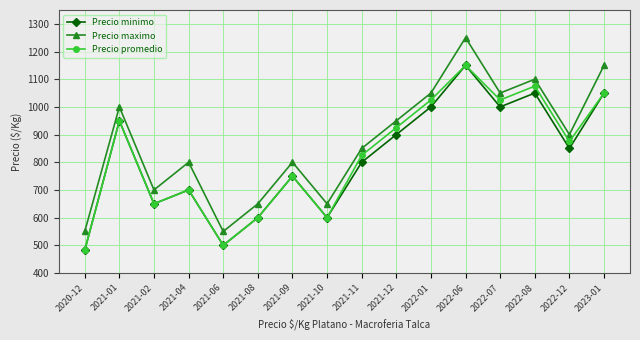

What is the value of the Precio minimo point at the 9th from the left?

800